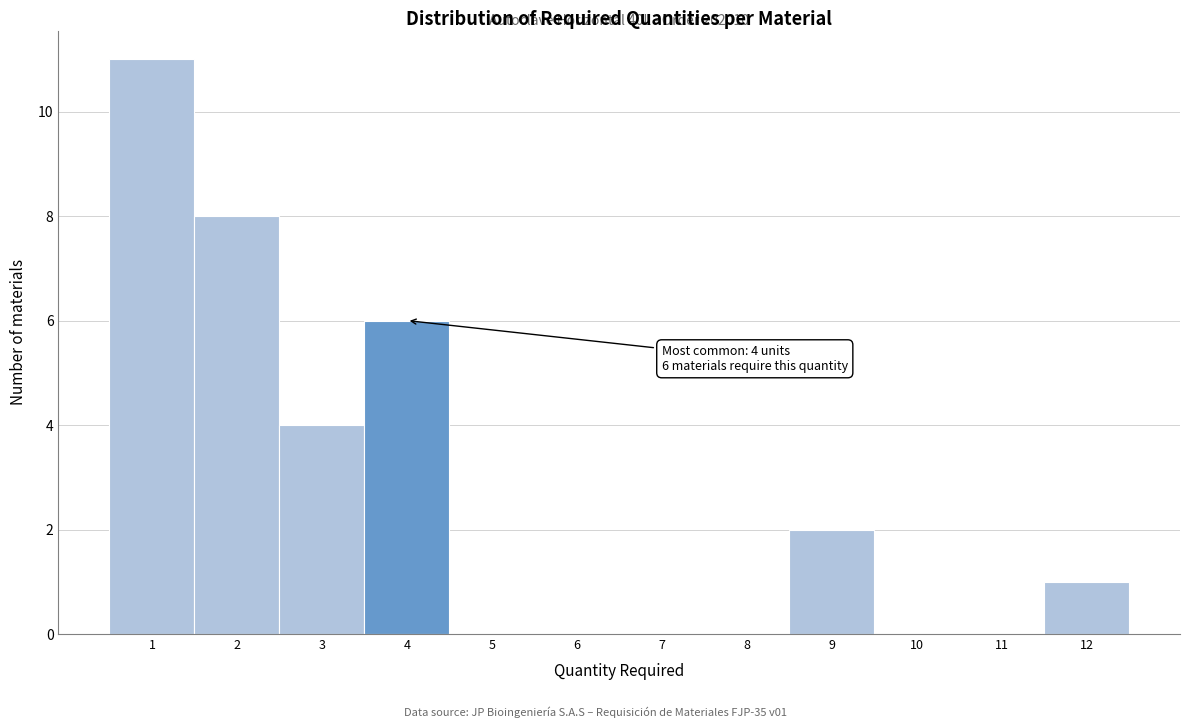

Over which range of the x-axis is the bar tallest?

0.5 to 1.5